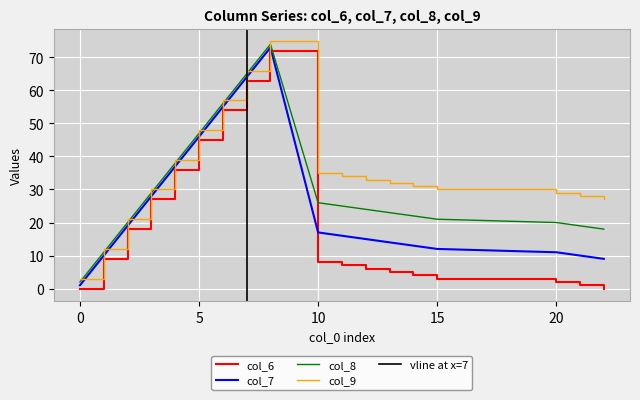

Rank the series by their maximum value, from lowest to highest.

col_6, col_7, col_8, col_9